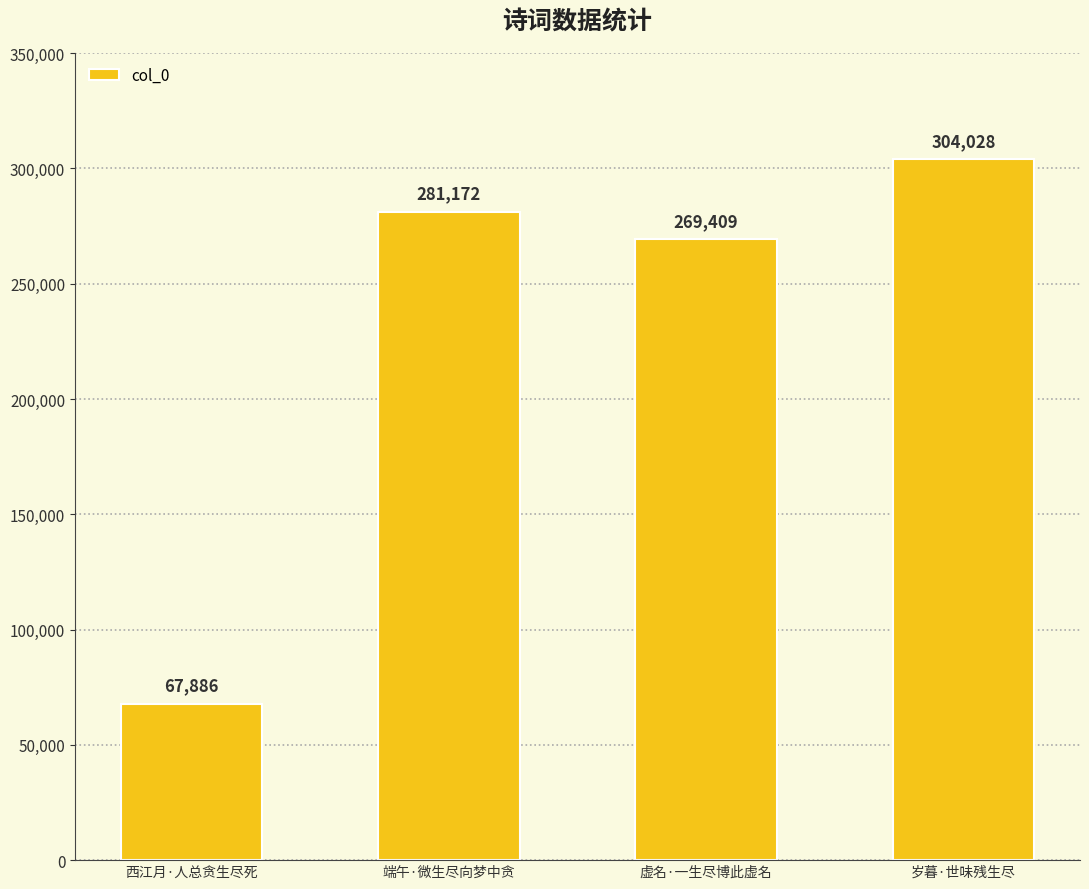

Are the bars grouped side by side (vs. stacked)?

No